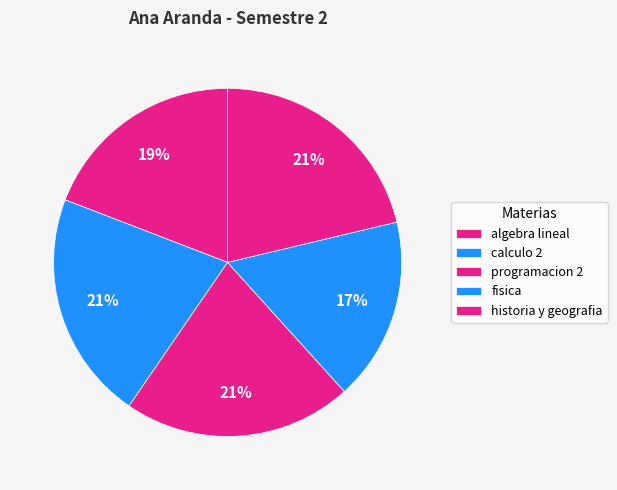

How many segments does this pie chart have?

5